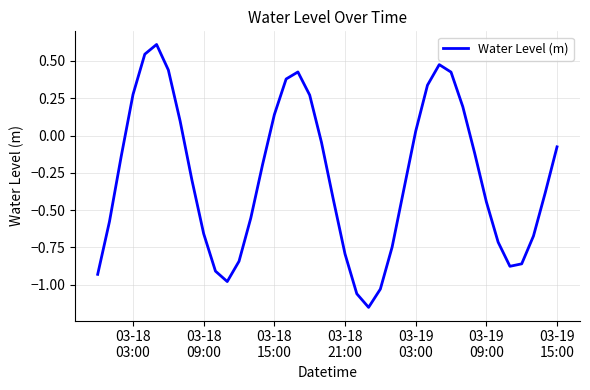

What is the maximum value shown in the chart?

0.6